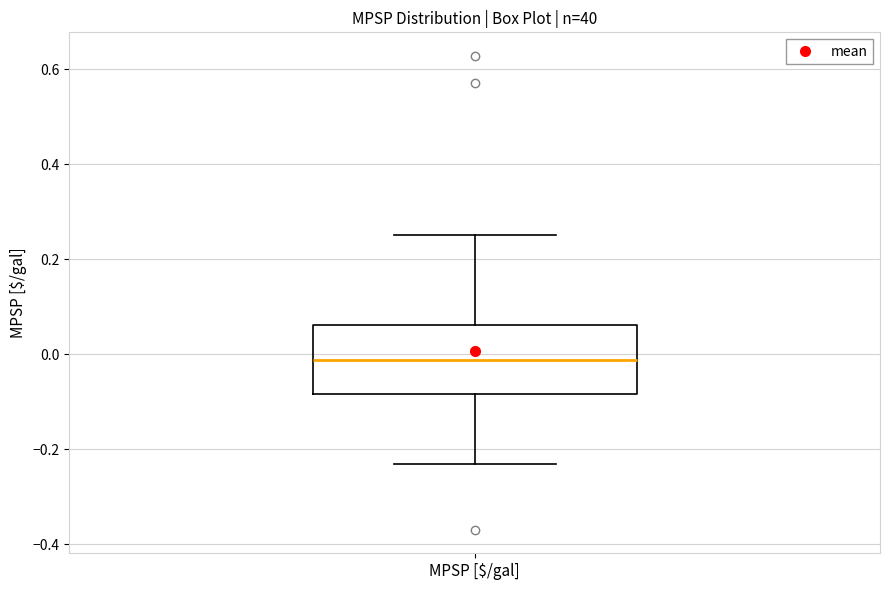

Read this box plot against the y-axis: the position of the median line, the range covered by the box, and the ends of both whiskers. The values are not printed on the chart, so give them approximately, as read against the axis.

median -0.02, box -0.08 to 0.06, whiskers -0.24 to 0.26